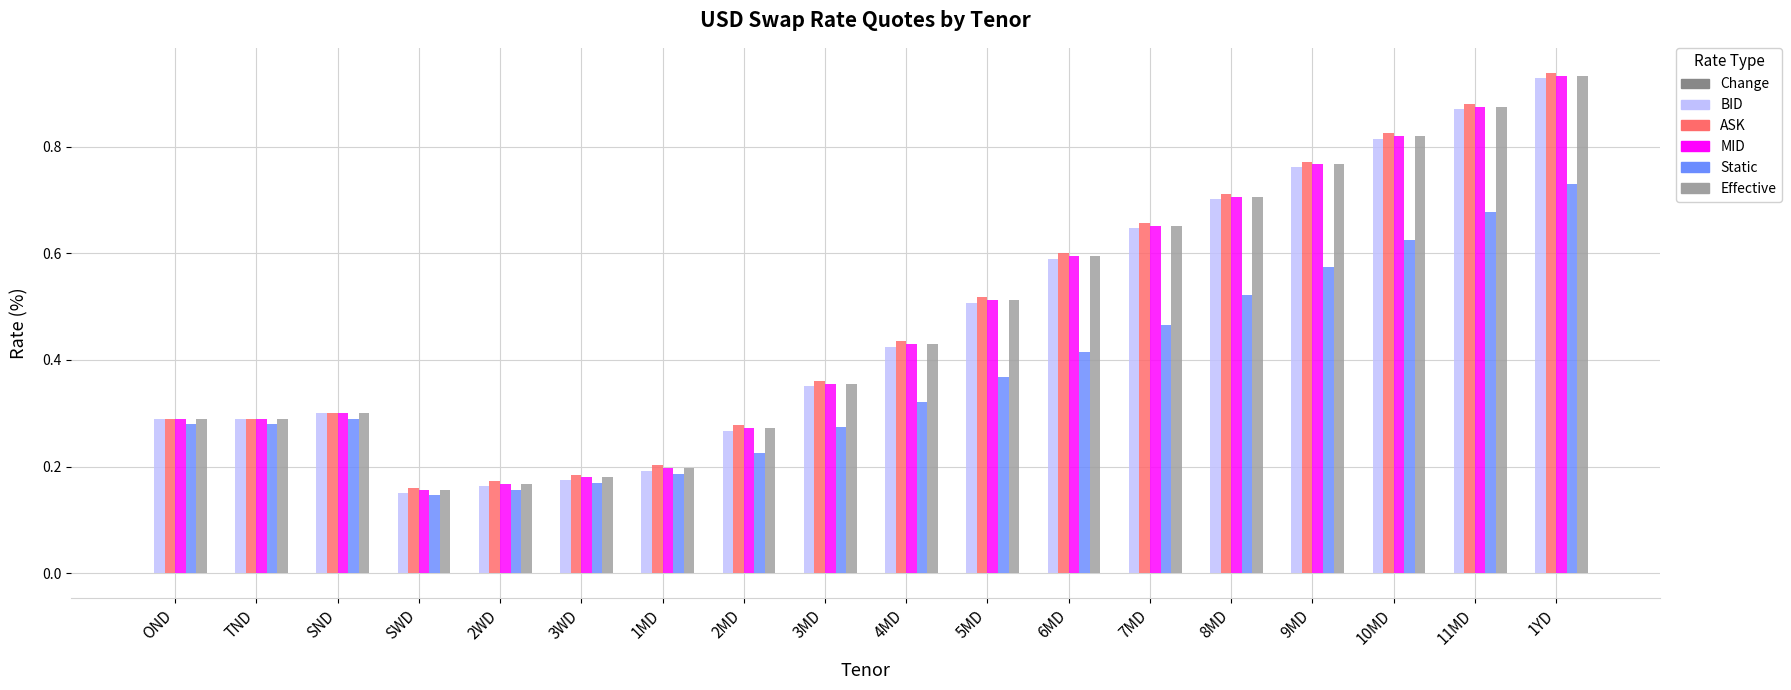

What is the sum of all BID values?

8.4